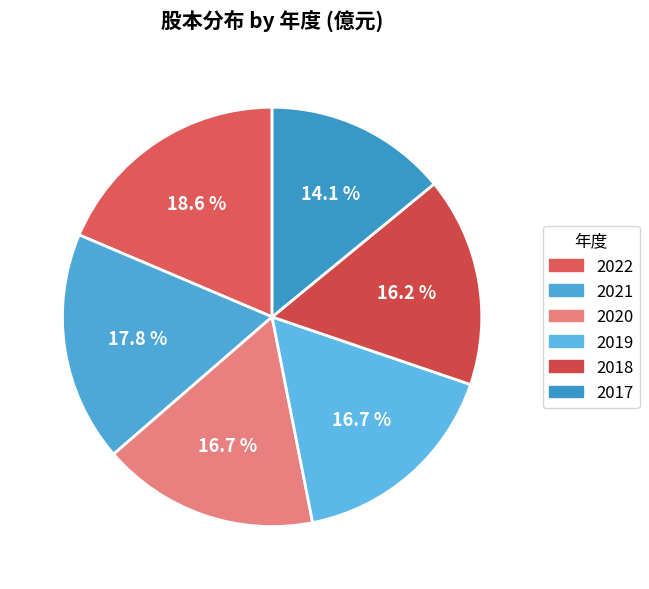

How many segments does this pie chart have?

6